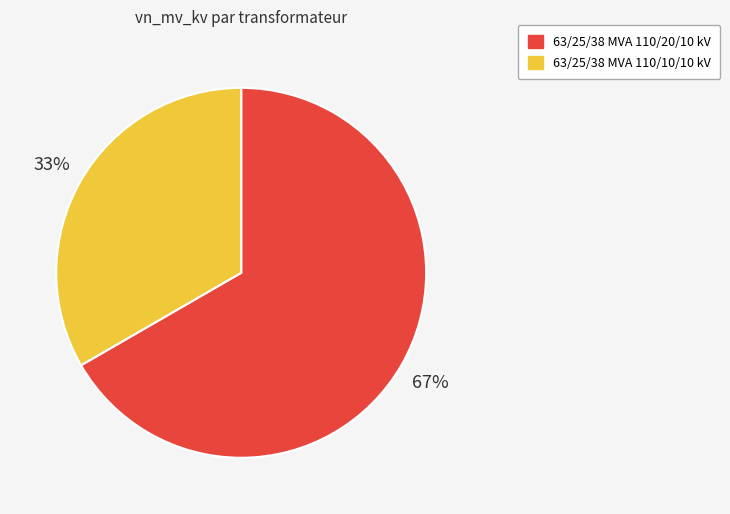

Approximately how many times larger is the value at 63/25/38 MVA 110/10/10 kV compared to 63/25/38 MVA 110/20/10 kV?

0.5